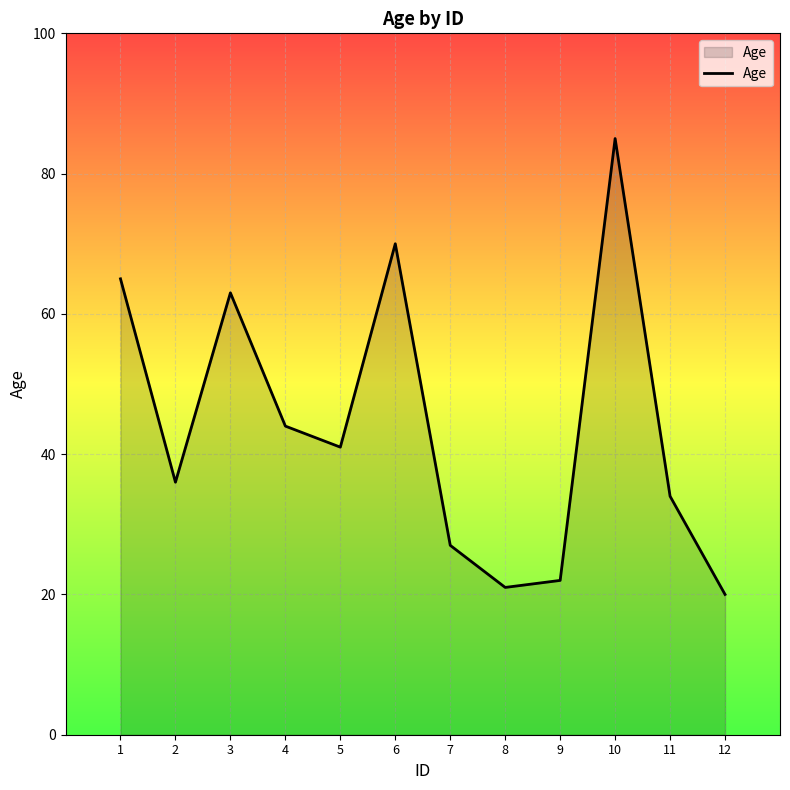

The chart shows a value of 43 at 7. True or false?

False